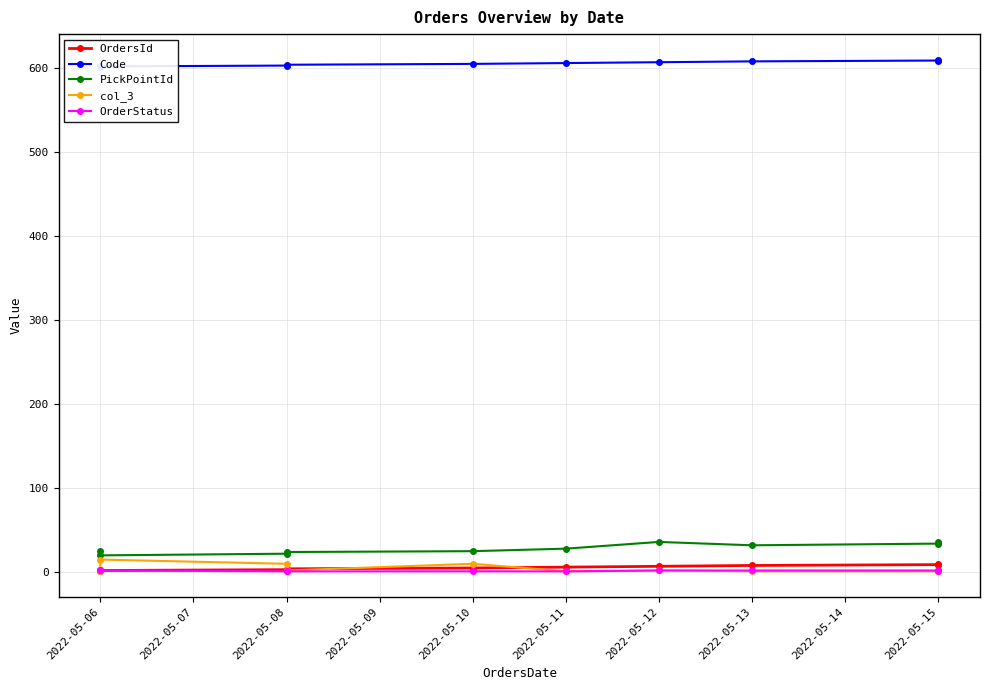

How many interior local valleys does the PickPointId series have?

2